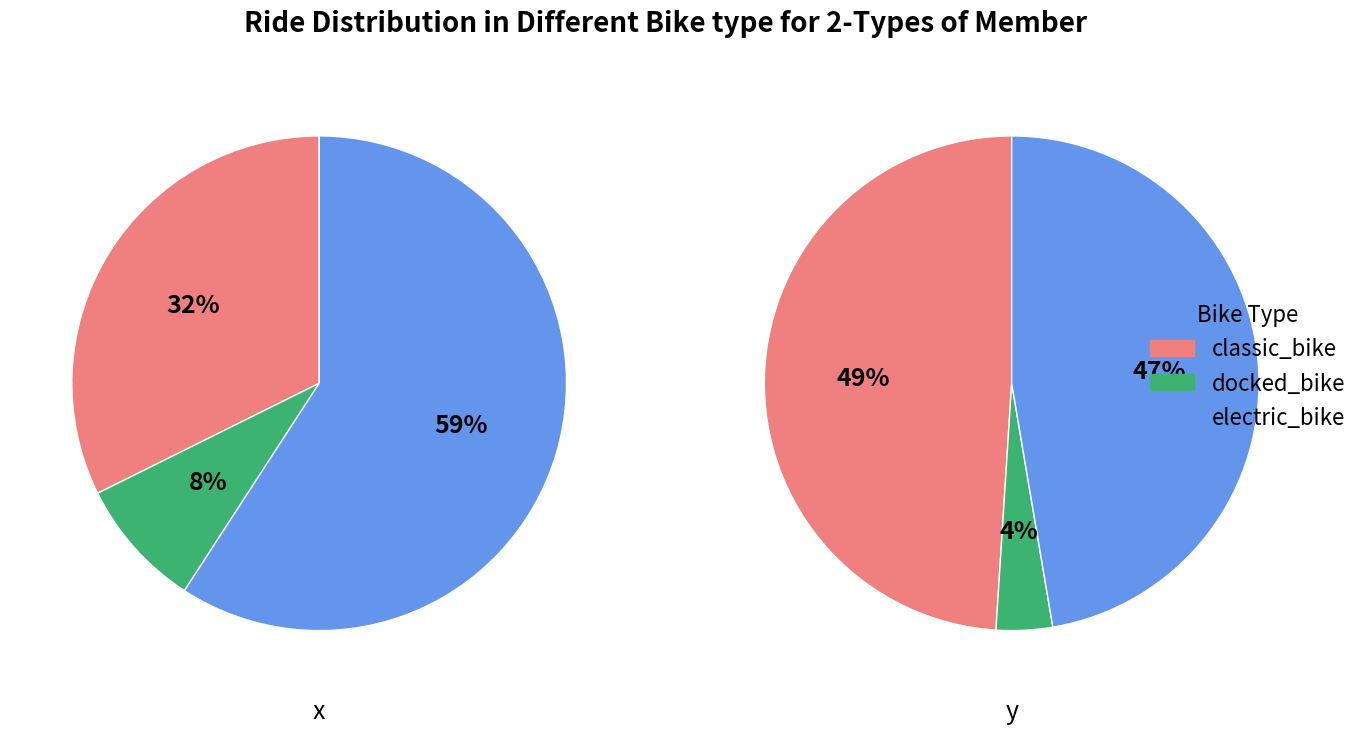

True or false: 3 accounts for 1% of the total.

False